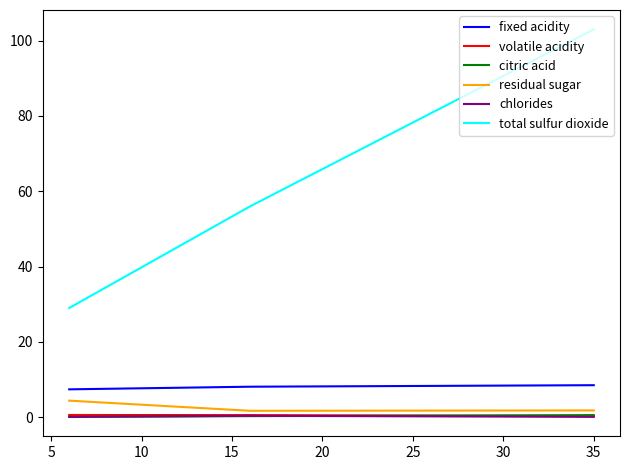

What is the spread (max minus min) of values at 5?

55.7